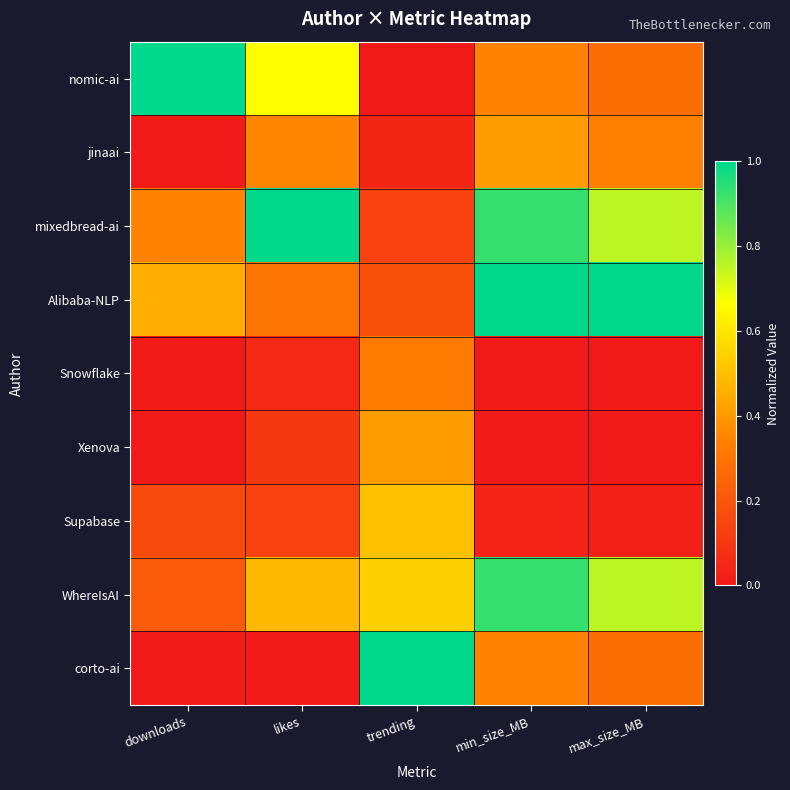

Which series has the largest total across all categories?

mixedbread-ai